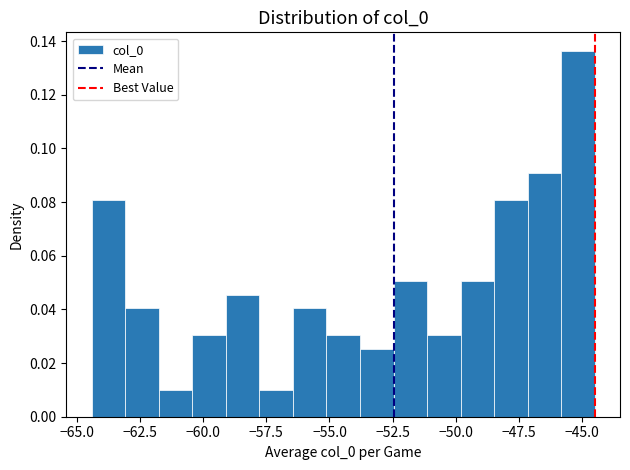

Read against the x-axis, roughly where is the centre of the tallest bar?

-45.0